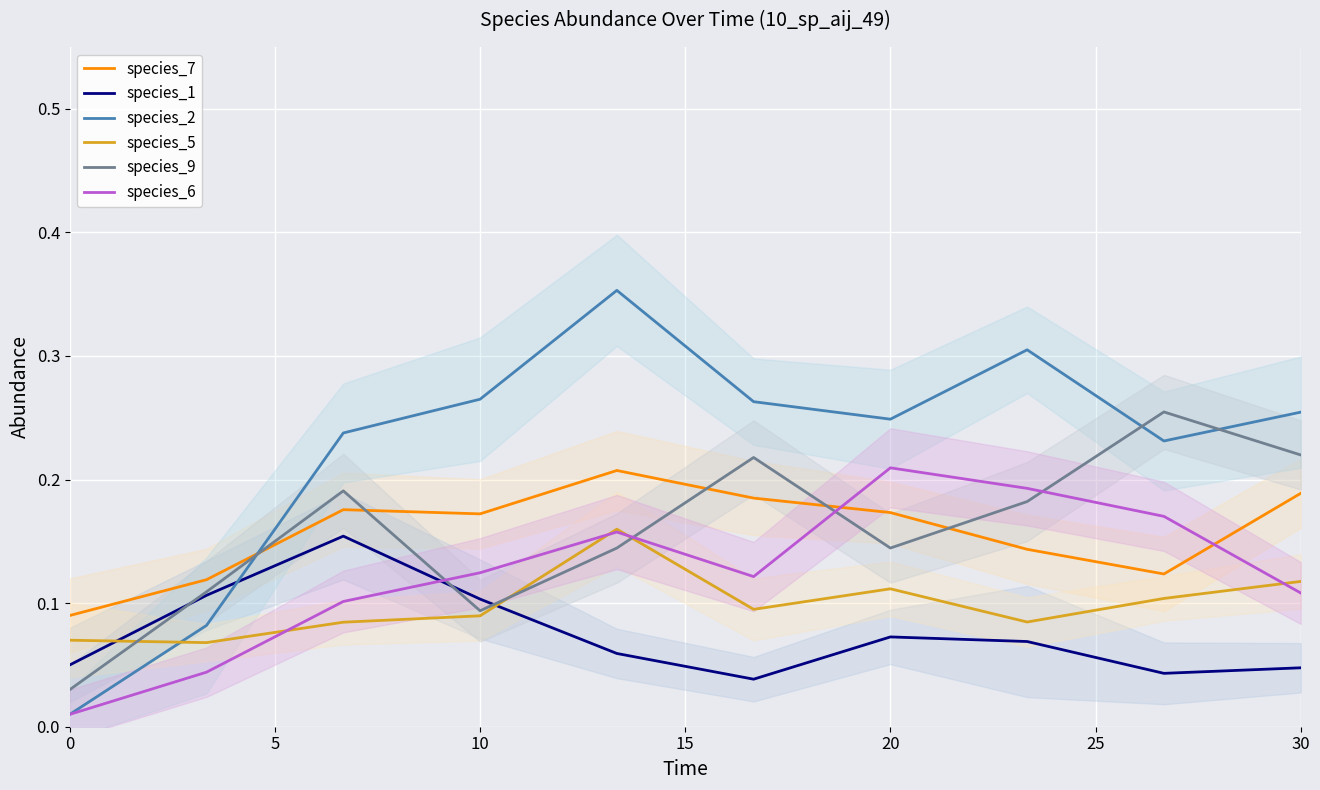

True or false: species_6 and species_7 cross at least once.

True